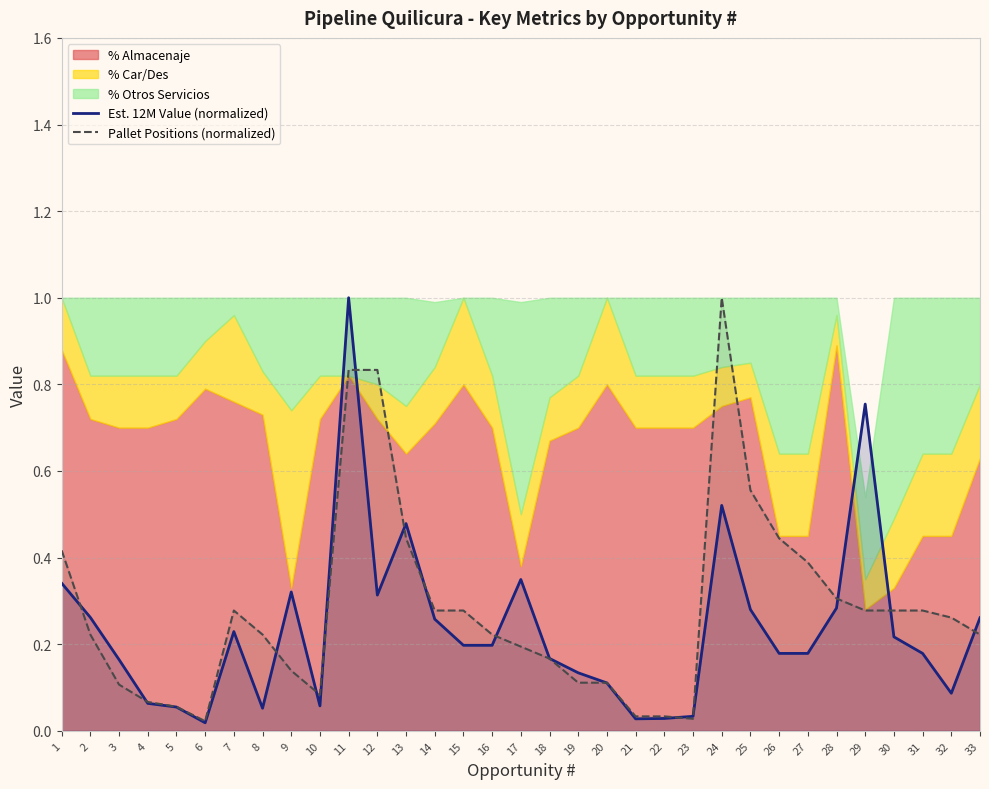

The Est. 12M Value (normalized) series shows 1.3 at 11. True or false?

False